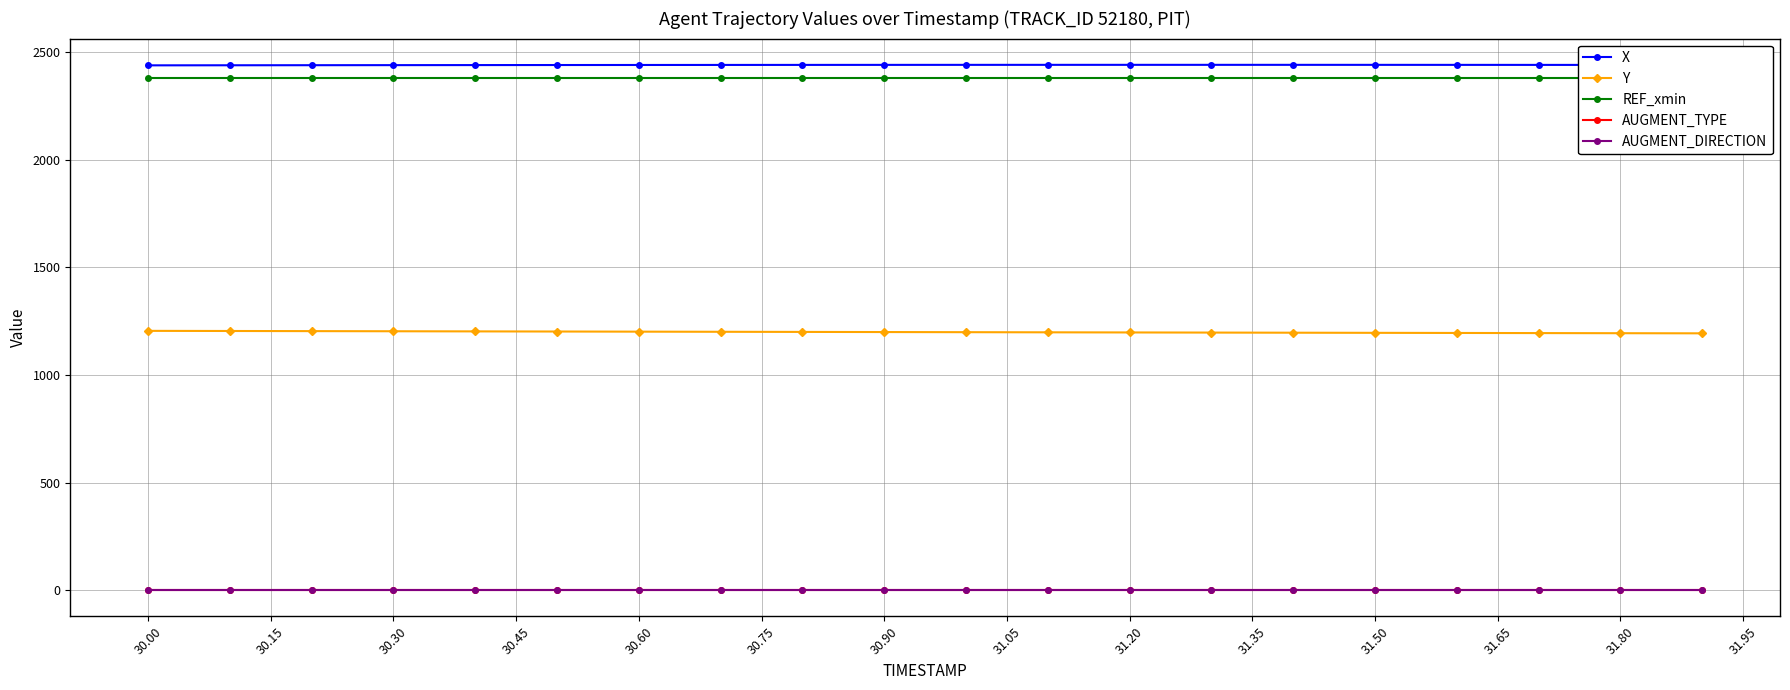

True or false: Y has a value of 1197.3 at 31.80.

True